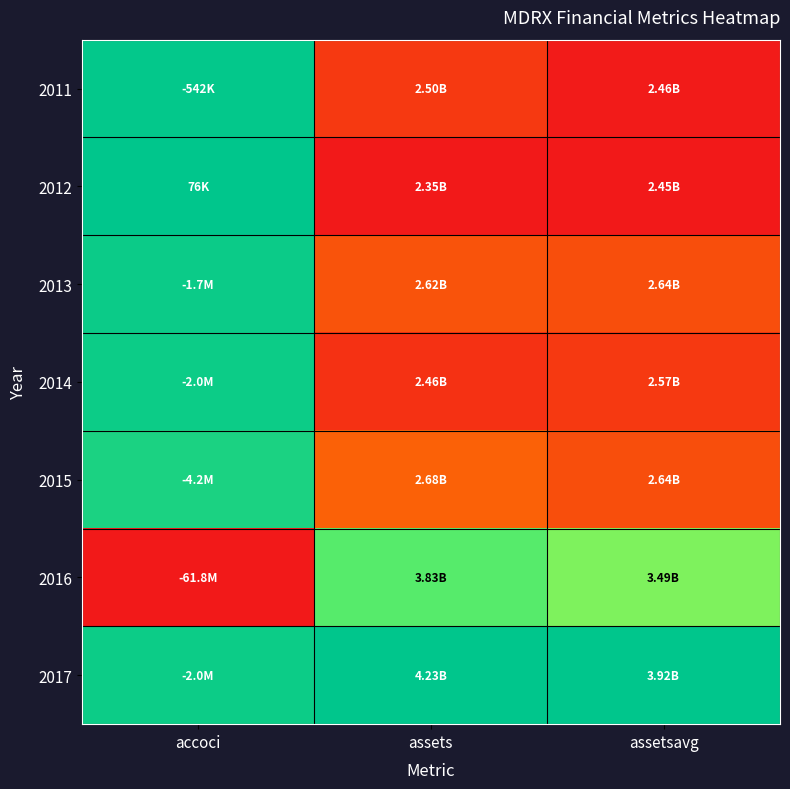

What is the total value across all series at assets?

2.3